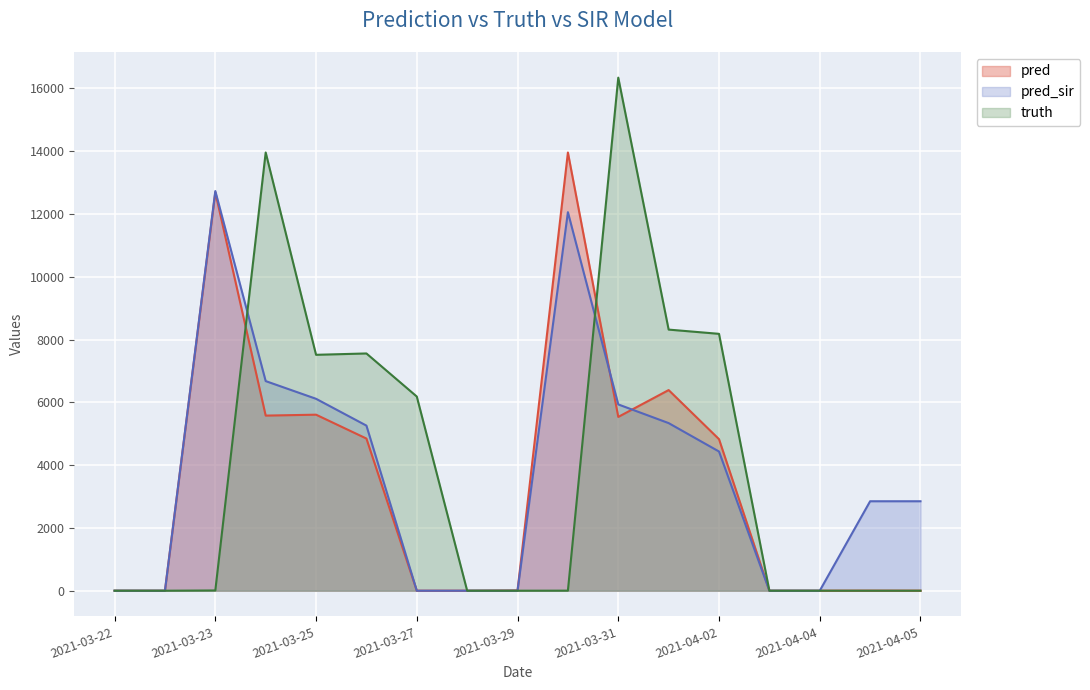

List the series in order of their overall mean, highest first.

truth, pred_sir, pred